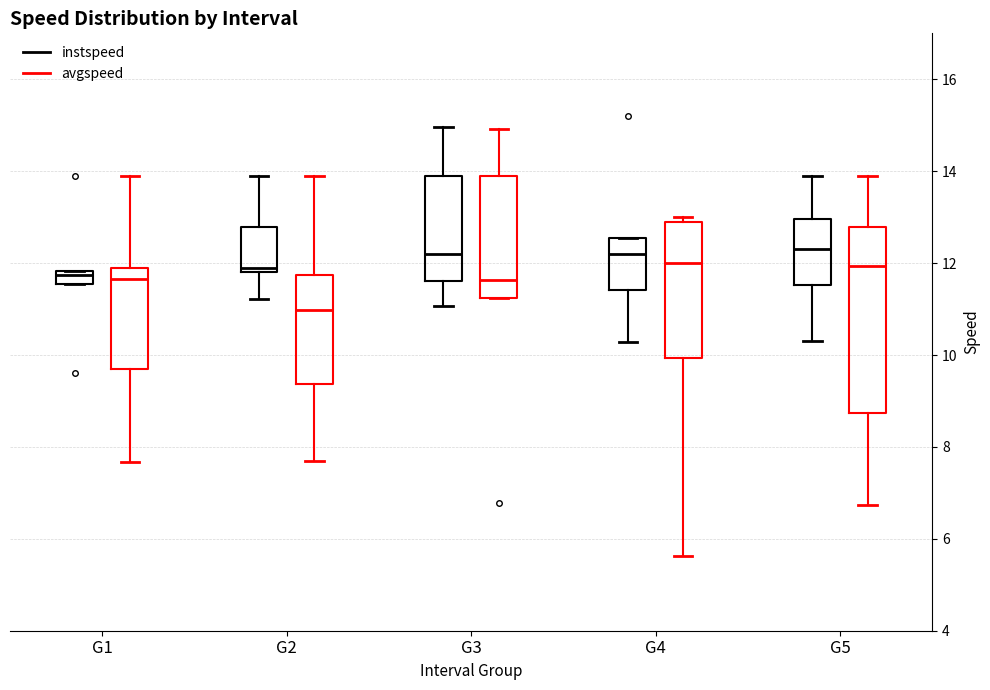

Reading left to right, read every box against the y-axis: the position of its median line, the range the box covers, and the ends of its whiskers. The values are not printed on the chart, so give them approximately, as read against the axis.

G1 (instspeed): median 11.8 (inside the box), box 11.6 to 11.8, whiskers 11.6 to 11.8
G1 (avgspeed): median 11.6, box 9.6 to 11.8, whiskers 7.6 to 13.8
G2 (instspeed): median 12.0, box 11.8 to 12.8, whiskers 11.2 to 13.8
G2 (avgspeed): median 11.0, box 9.4 to 11.8, whiskers 7.6 to 13.8
G3 (instspeed): median 12.2, box 11.6 to 13.8, whiskers 11.0 to 15.0
G3 (avgspeed): median 11.6, box 11.2 to 13.8, whiskers 11.2 to 15.0
G4 (instspeed): median 12.2, box 11.4 to 12.6, whiskers 10.2 to 12.6
G4 (avgspeed): median 12.0, box 10.0 to 12.8, whiskers 5.6 to 13.0
G5 (instspeed): median 12.4, box 11.6 to 13.0, whiskers 10.2 to 13.8
G5 (avgspeed): median 12.0, box 8.8 to 12.8, whiskers 6.8 to 13.8